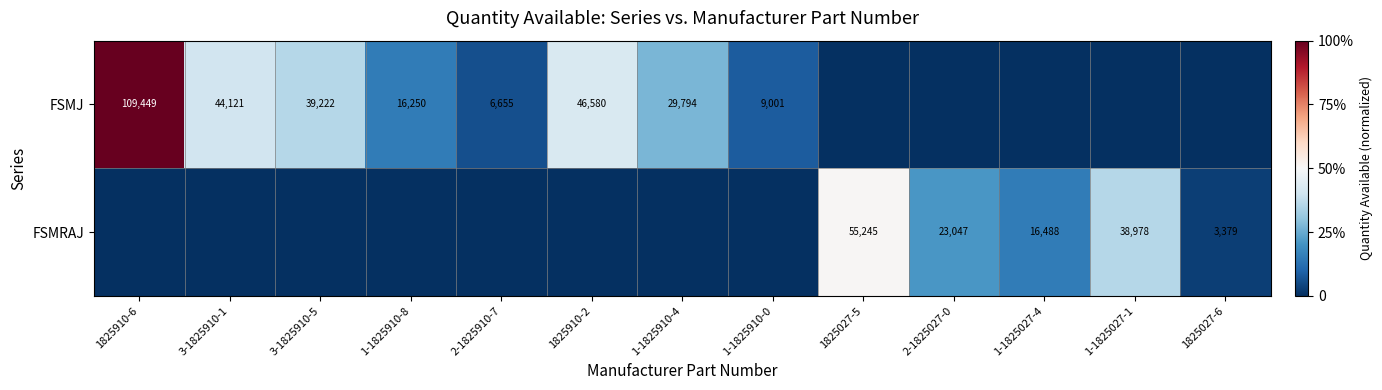

True or false: FSMJ has a value of 44121 at 3-1825910-1.

True